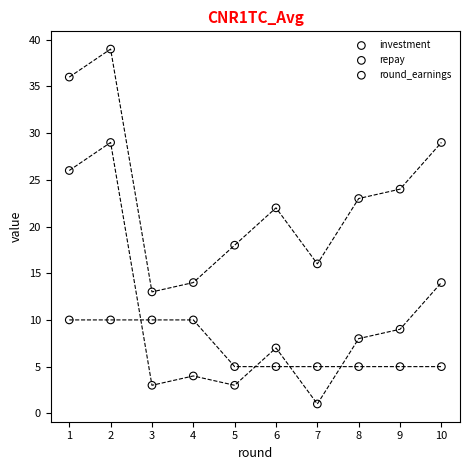

What is the X range (max minus min) for the scatter plot?

9